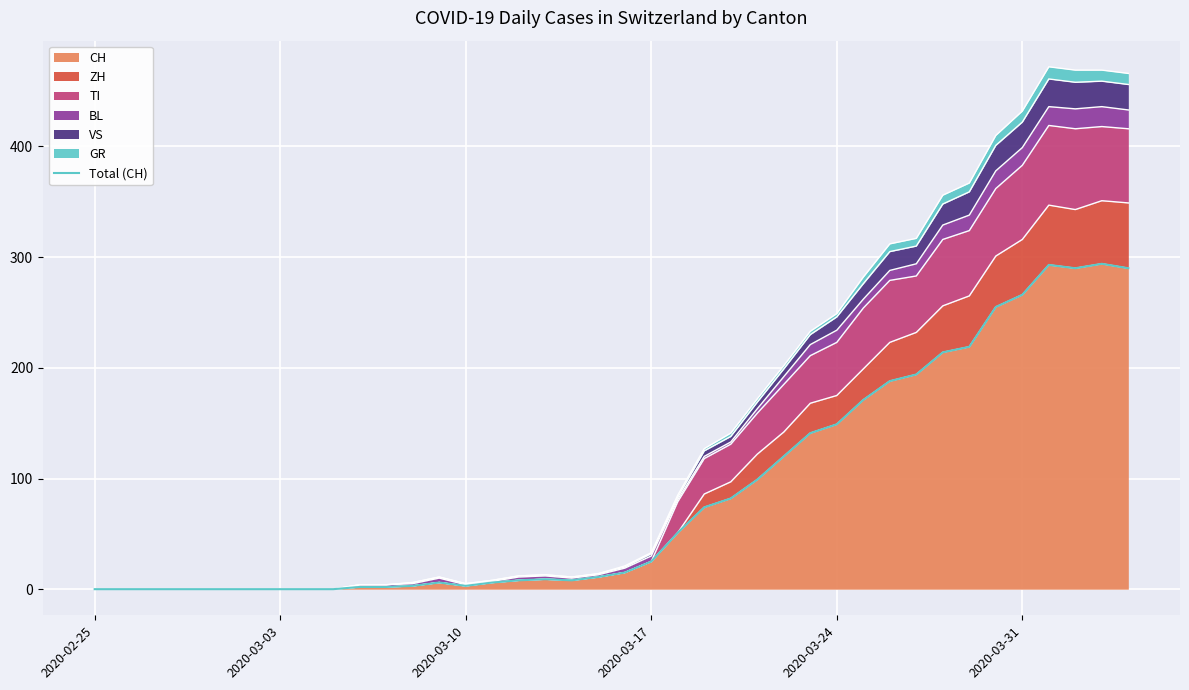

True or false: the data shows 79 at 30.

False